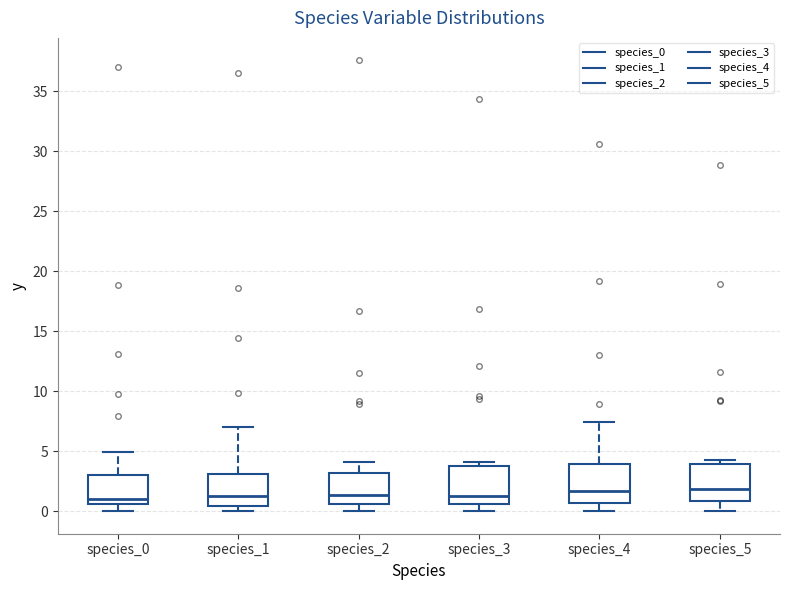

Reading left to right, transcribe this box plot: for each box, give where its median line is, the range the box spans, and where its two whiskers end, as read against the y-axis. The values are not printed on the chart, so give them approximately, as read against the axis.

species_0: median 1.0, box 0.5 to 3.0, whiskers 0.0 to 5.0
species_1: median 1.5, box 0.5 to 3.0, whiskers 0.0 to 7.0
species_2: median 1.5, box 0.5 to 3.0, whiskers 0.0 to 4.0
species_3: median 1.0, box 0.5 to 4.0, whiskers 0.0 to 4.0 (just above the box's upper edge)
species_4: median 1.5, box 0.5 to 4.0, whiskers 0.0 to 7.5
species_5: median 2.0, box 1.0 to 4.0, whiskers 0.0 to 4.5